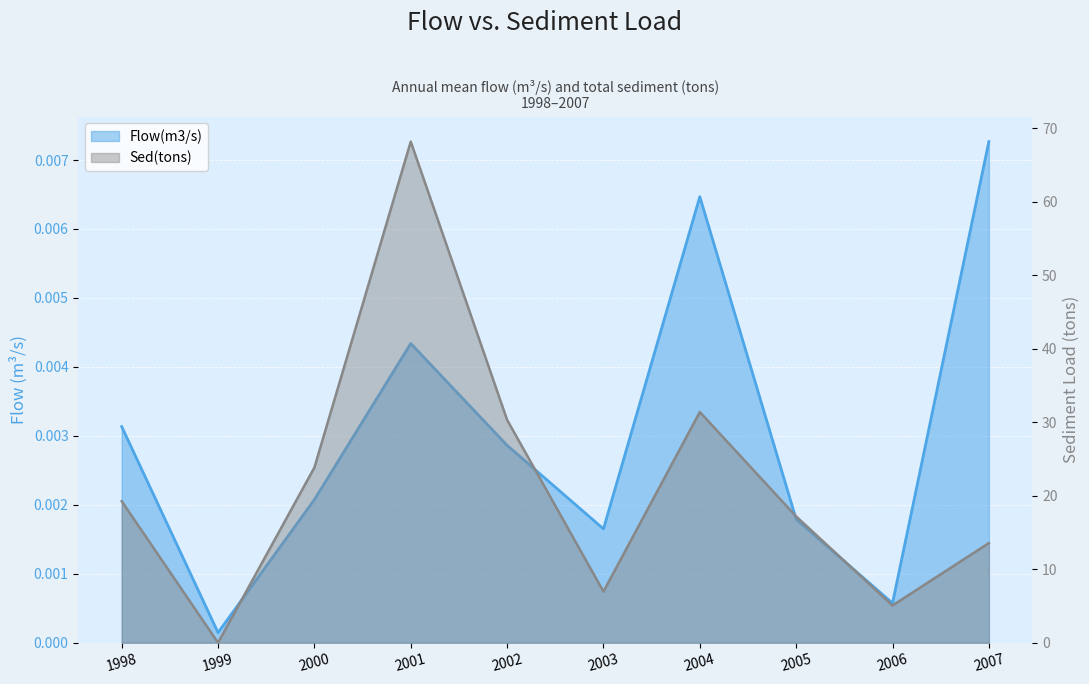

True or false: Sed(tons) has more than 1 points higher than both neighbors.

True